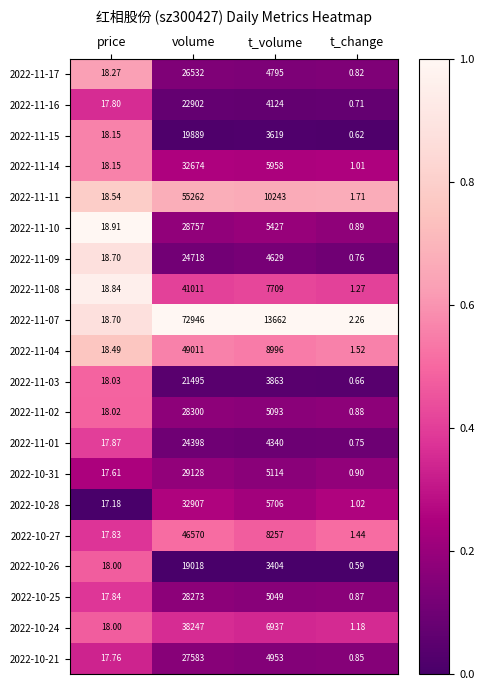

Is the value of 2022-11-09 at t_change greater than the value of 2022-10-24 at t_change?

No